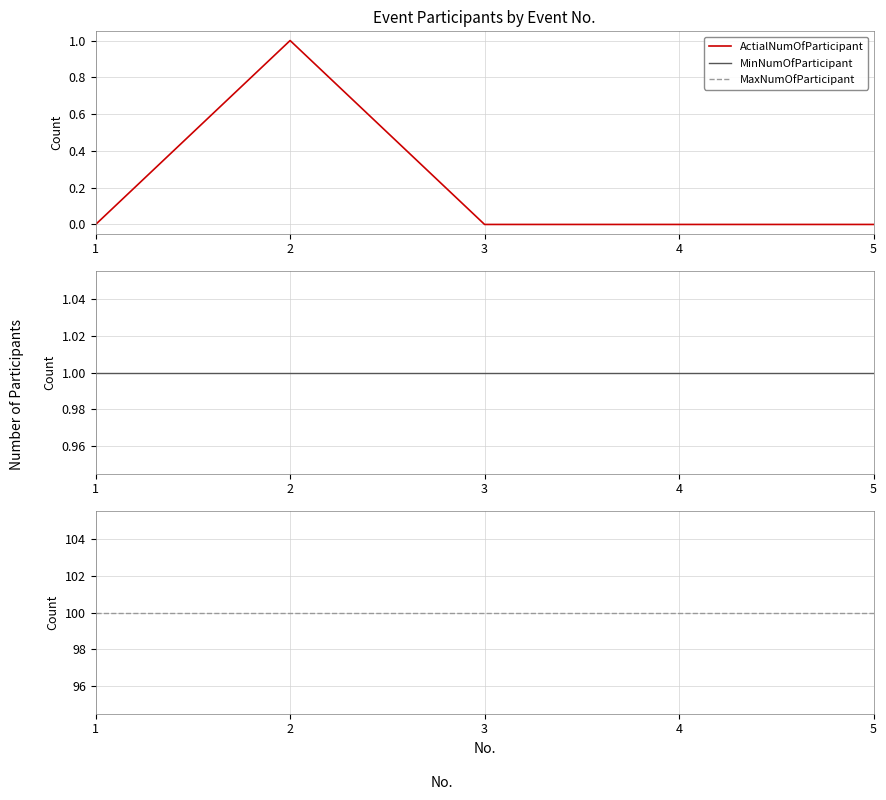

True or false: ActialNumOfParticipant has a value of 0 at 2.

False